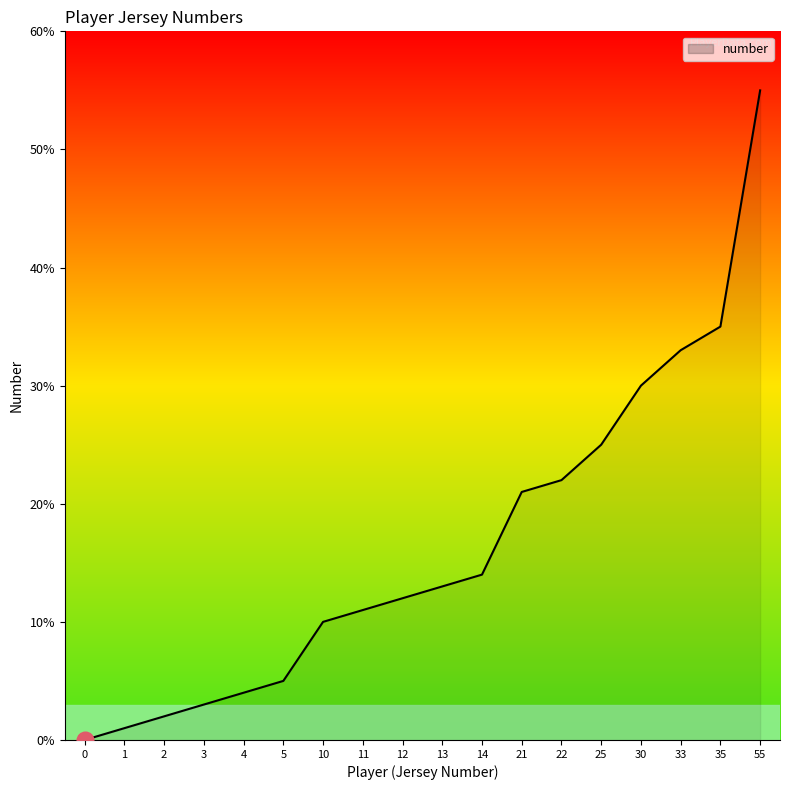

What is the change in value from 3 to 22?

+19